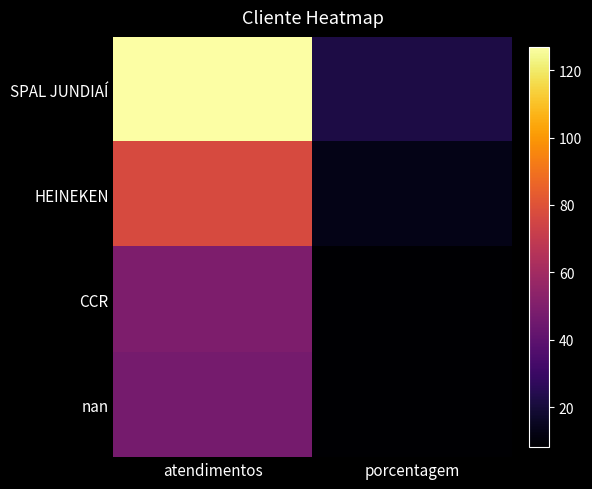

Count the number of categories in the chart.

2